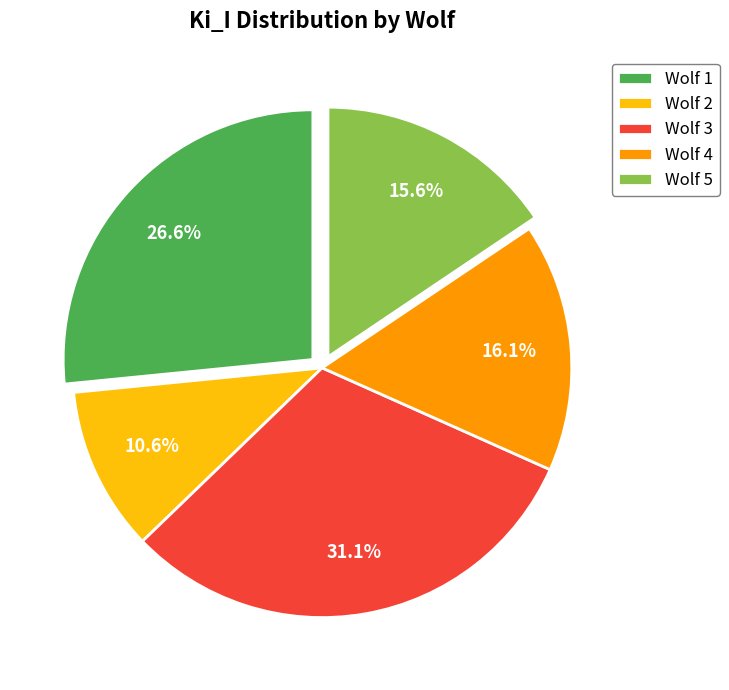

Combined, do Wolf 3 and Wolf 1 account for over 50%?

Yes